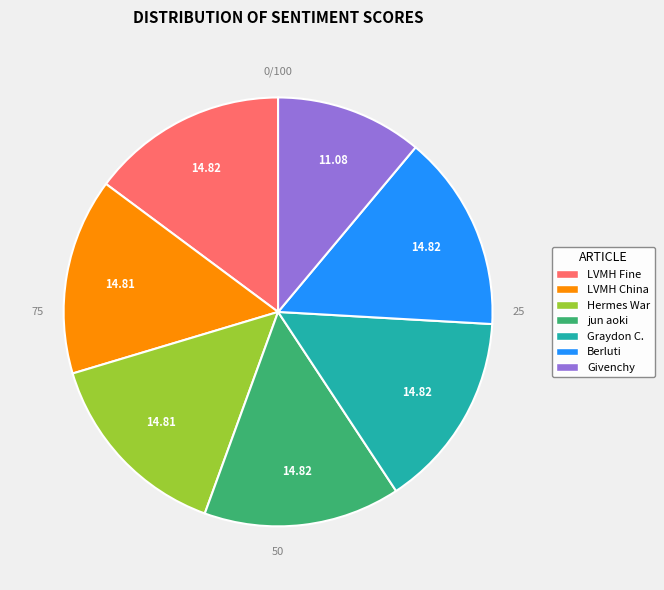

Does LVMH Rushes China (Negative) account for over 50% of the chart?

No